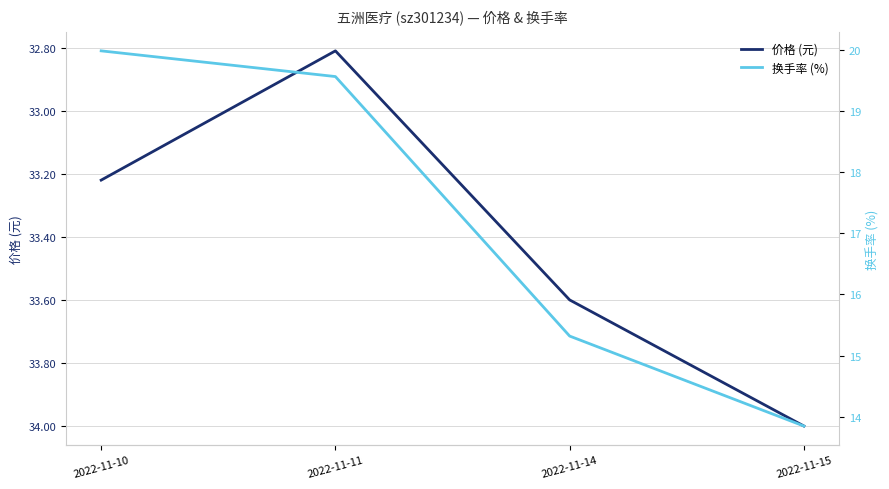

What is the highest value of the 换手率 (%) series?

20.0